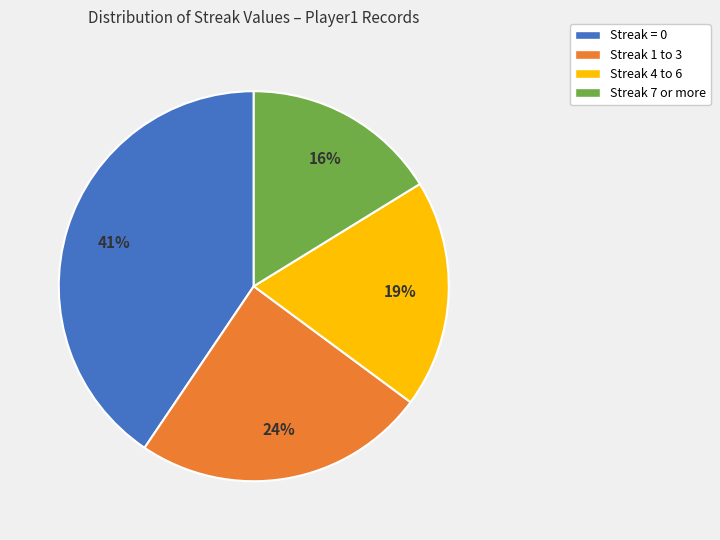

True or false: Streak 7 or more accounts for 16% of the total.

True